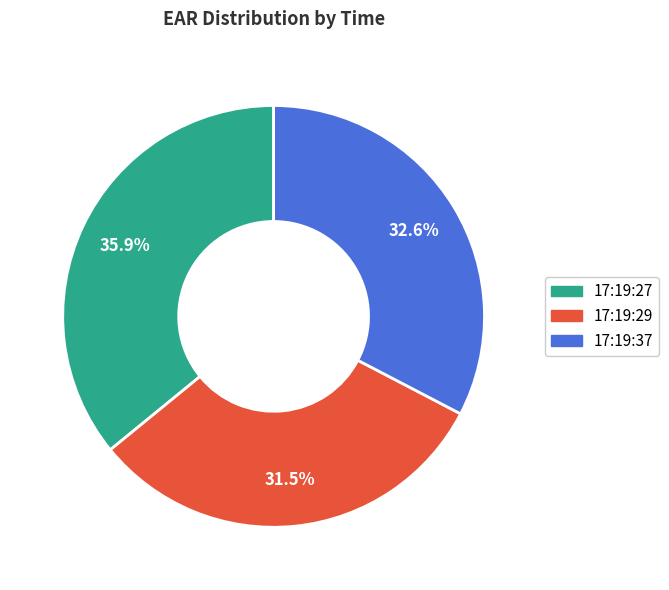

How many segments does this pie chart have?

3